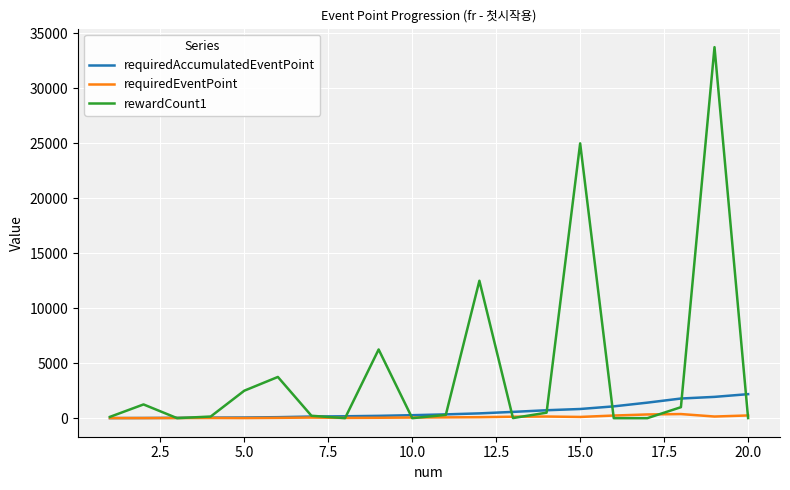

True or false: rewardCount1 and requiredAccumulatedEventPoint intersect in this chart.

True